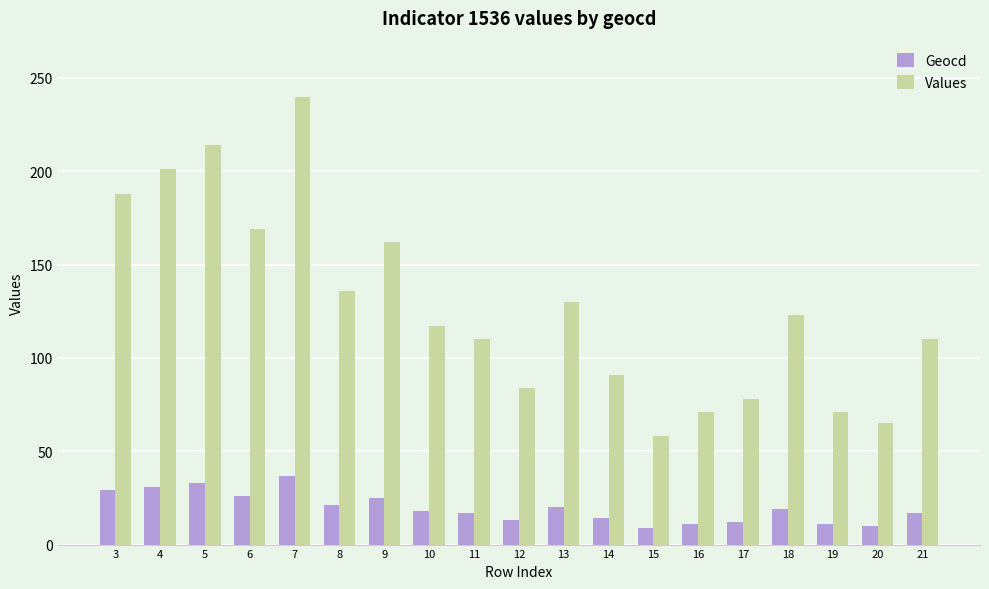

What is the total value across all series at 8?

157